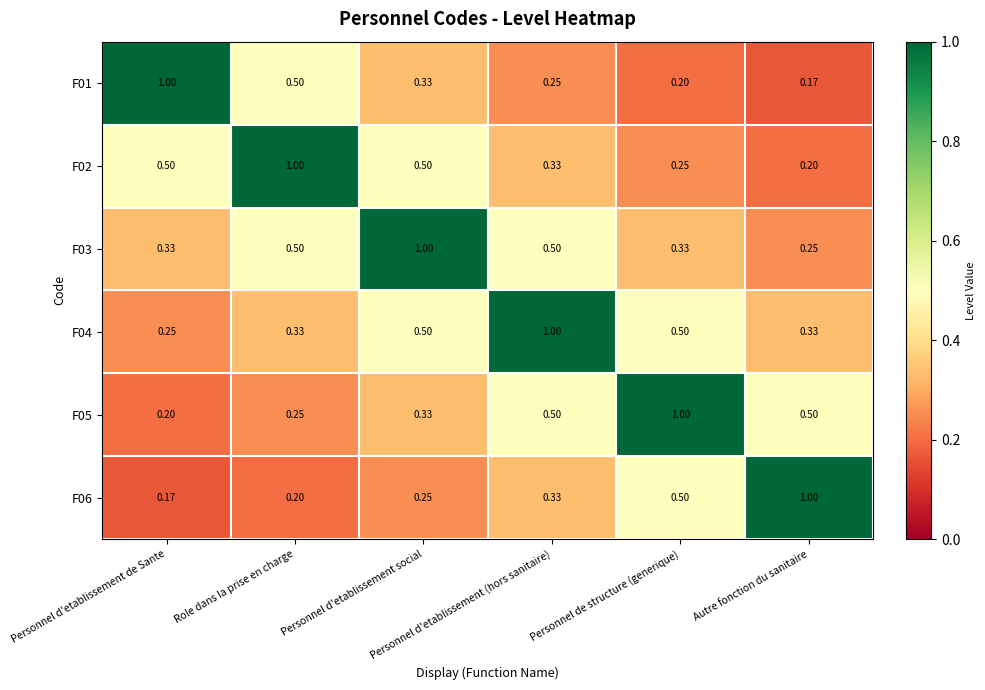

Reading left to right, what are all the values shown in this chart?

F01: Personnel d'etablissement de Sante=1.0	Role dans la prise en charge=0.5	Personnel d'etablissement social=0.3	Personnel d'etablissement (hors sanitaire)=0.2	Personnel de structure (generique)=0.2	Autre fonction du sanitaire=0.2
F02: Personnel d'etablissement de Sante=0.5	Role dans la prise en charge=1.0	Personnel d'etablissement social=0.5	Personnel d'etablissement (hors sanitaire)=0.3	Personnel de structure (generique)=0.2	Autre fonction du sanitaire=0.2
F03: Personnel d'etablissement de Sante=0.3	Role dans la prise en charge=0.5	Personnel d'etablissement social=1.0	Personnel d'etablissement (hors sanitaire)=0.5	Personnel de structure (generique)=0.3	Autre fonction du sanitaire=0.2
F04: Personnel d'etablissement de Sante=0.2	Role dans la prise en charge=0.3	Personnel d'etablissement social=0.5	Personnel d'etablissement (hors sanitaire)=1.0	Personnel de structure (generique)=0.5	Autre fonction du sanitaire=0.3
F05: Personnel d'etablissement de Sante=0.2	Role dans la prise en charge=0.2	Personnel d'etablissement social=0.3	Personnel d'etablissement (hors sanitaire)=0.5	Personnel de structure (generique)=1.0	Autre fonction du sanitaire=0.5
F06: Personnel d'etablissement de Sante=0.2	Role dans la prise en charge=0.2	Personnel d'etablissement social=0.2	Personnel d'etablissement (hors sanitaire)=0.3	Personnel de structure (generique)=0.5	Autre fonction du sanitaire=1.0